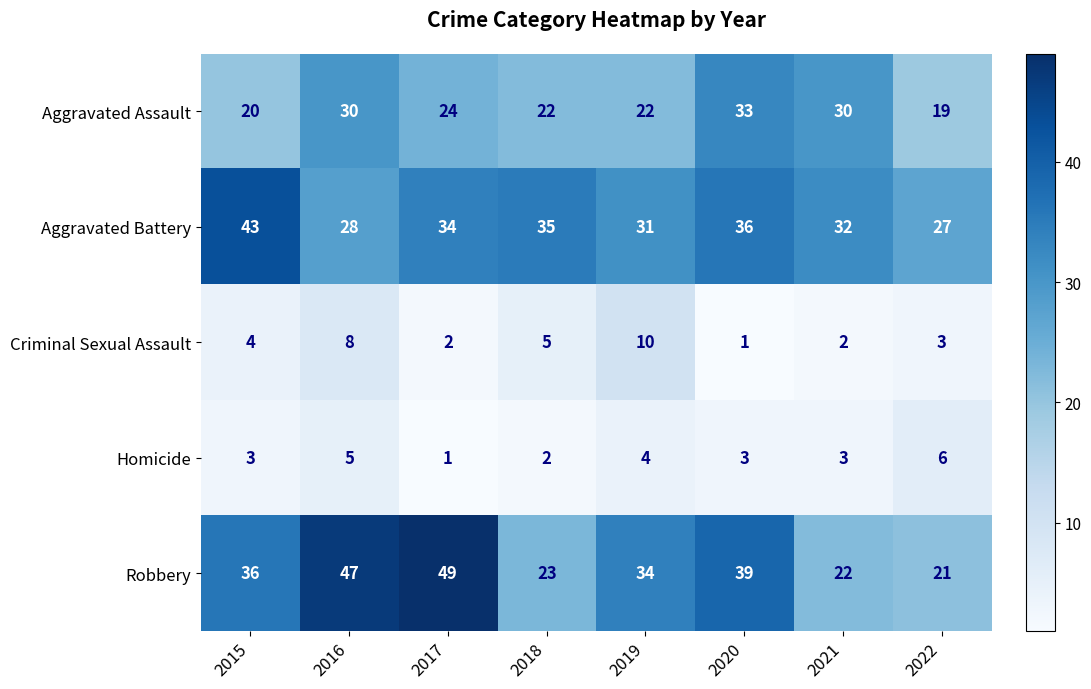

Which label corresponds to the largest value in the chart?

2017